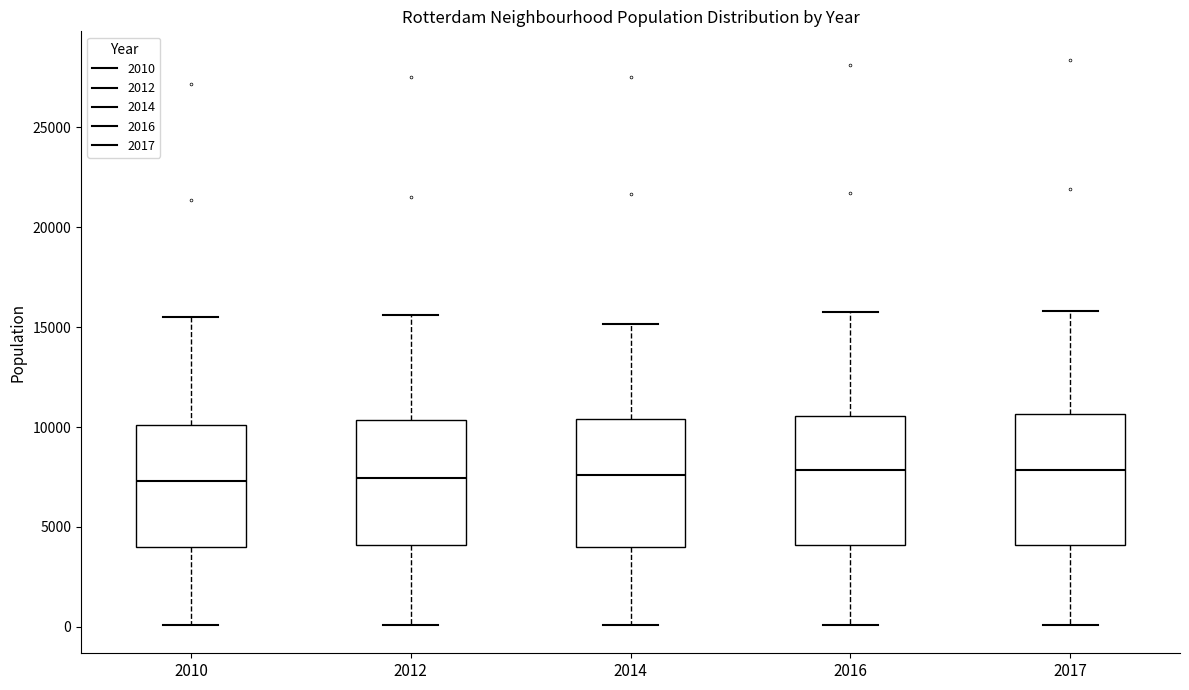

Reading left to right, read every box against the y-axis: the position of its median line, the range the box covers, and the ends of its whiskers. The values are not printed on the chart, so give them approximately, as read against the axis.

2010: median 7500, box 4000 to 10000, whiskers 0 to 15500
2012: median 7500, box 4000 to 10500, whiskers 0 to 15500
2014: median 7500, box 4000 to 10500, whiskers 0 to 15000
2016: median 8000, box 4000 to 10500, whiskers 0 to 16000
2017: median 8000, box 4000 to 10500, whiskers 0 to 16000